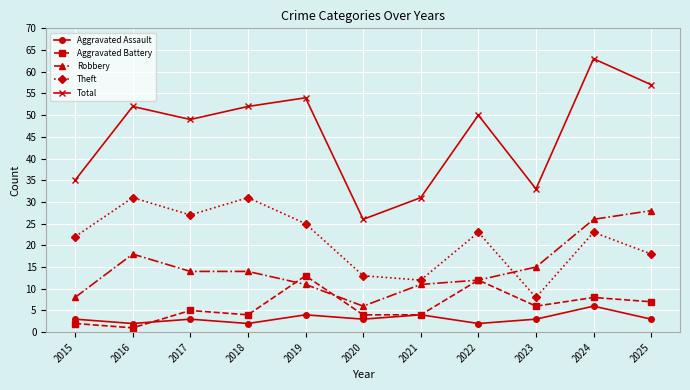

At 2023, list the series in order from smallest to largest.

Aggravated Assault, Aggravated Battery, Theft, Robbery, Total